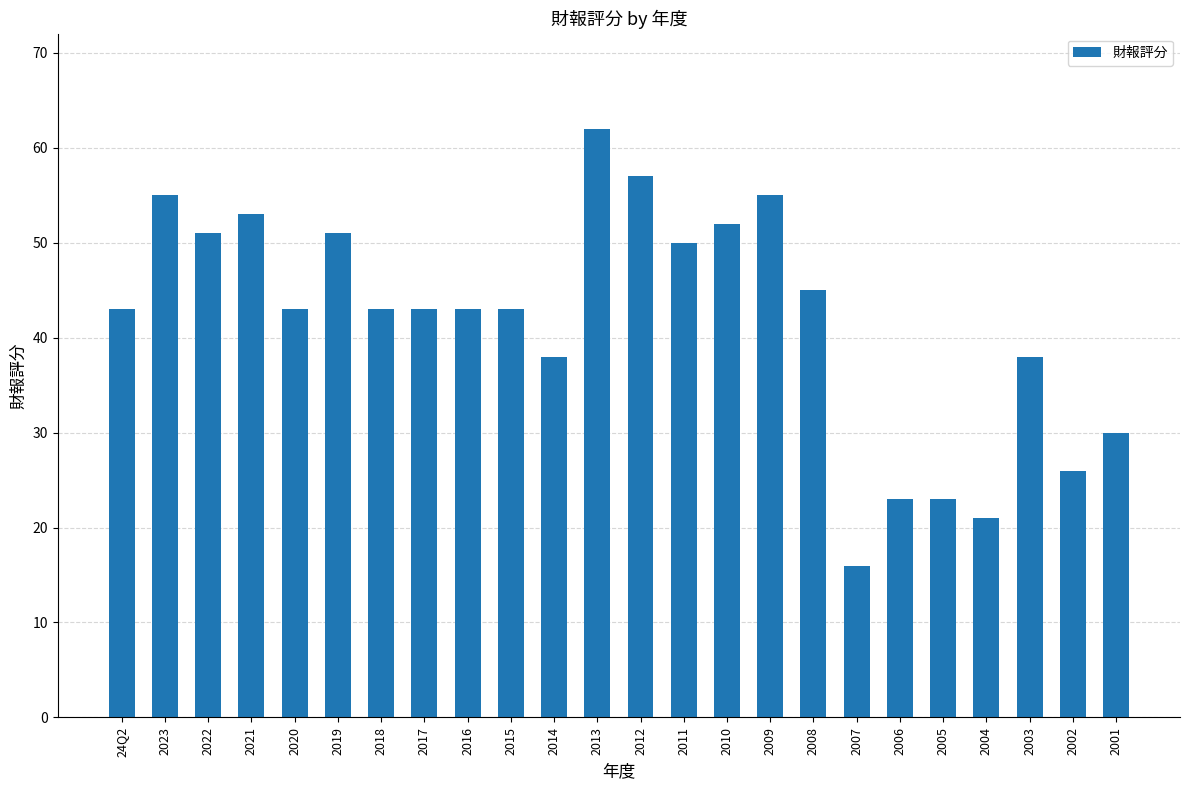

What is the label of the 17th bar from the right?

2017